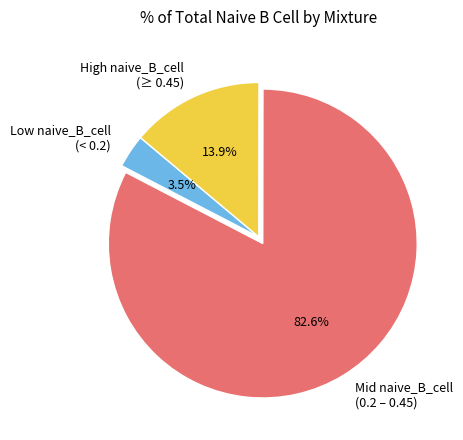

Is there a majority slice in this chart?

Yes